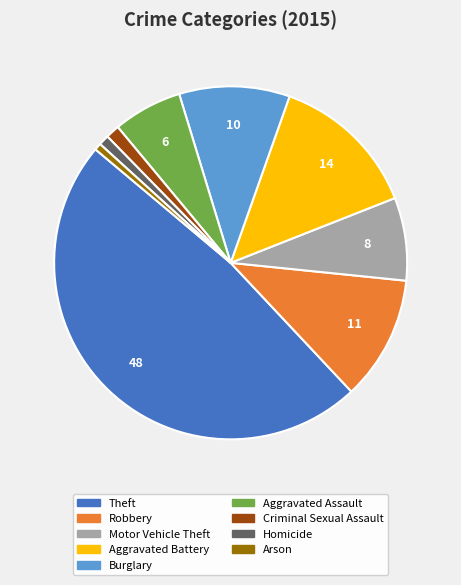

Which category has the biggest portion of the pie?

Theft